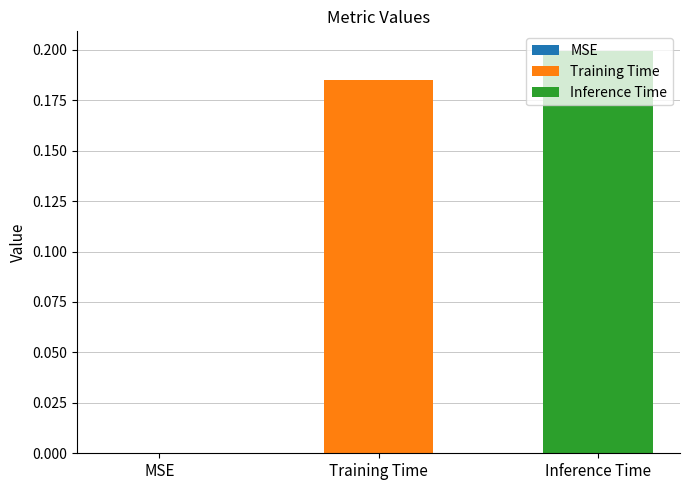

List the series in order of their peak value, highest first.

Inference Time, Training Time